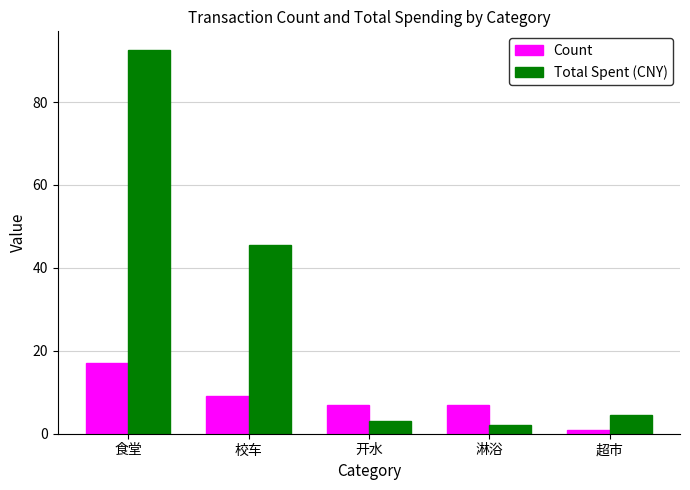

At which label does Total Spent (CNY) first exceed 4?

食堂